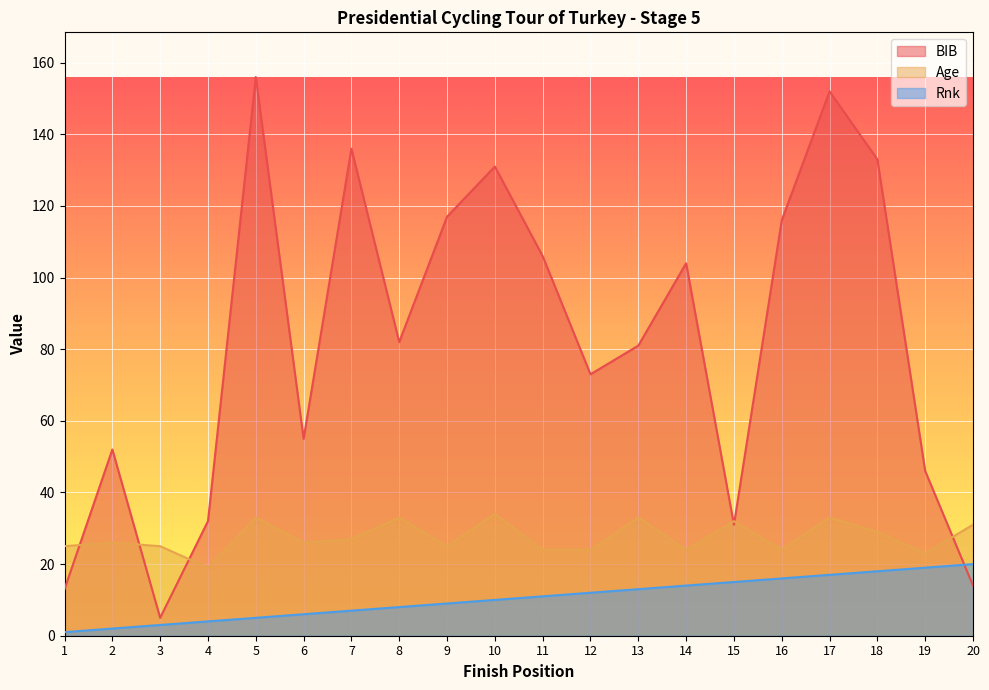

Which series has the largest range (max minus min)?

BIB